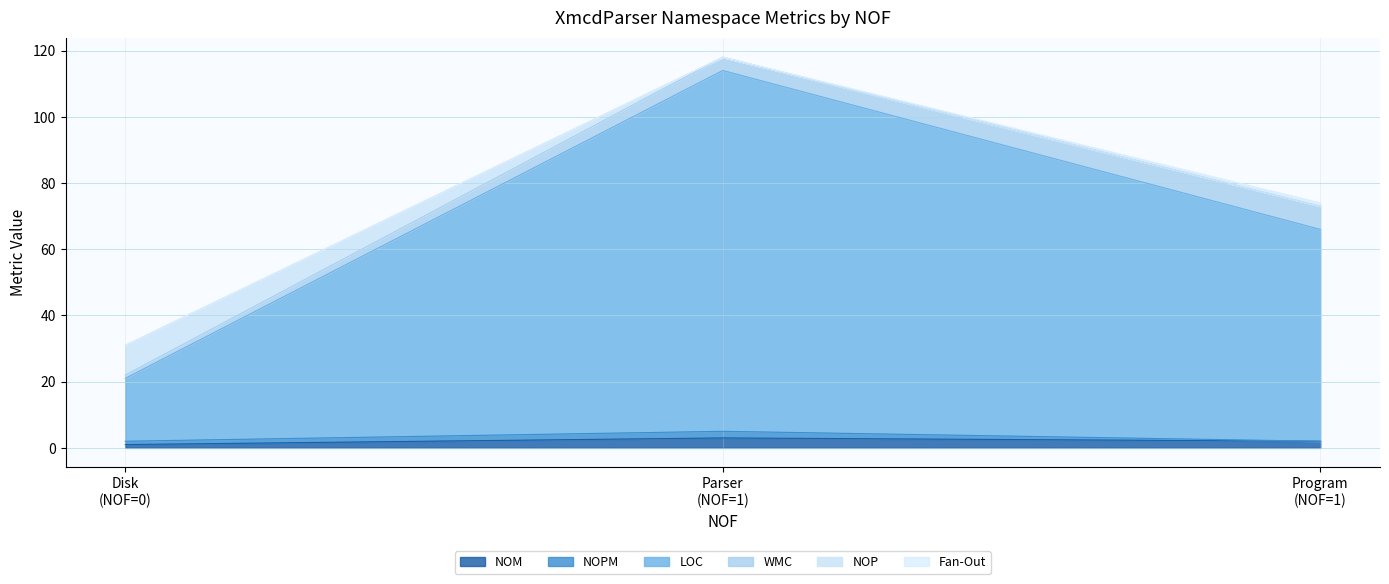

Rank the categories by NOP value from lowest to highest.

Parser, Program, Disk